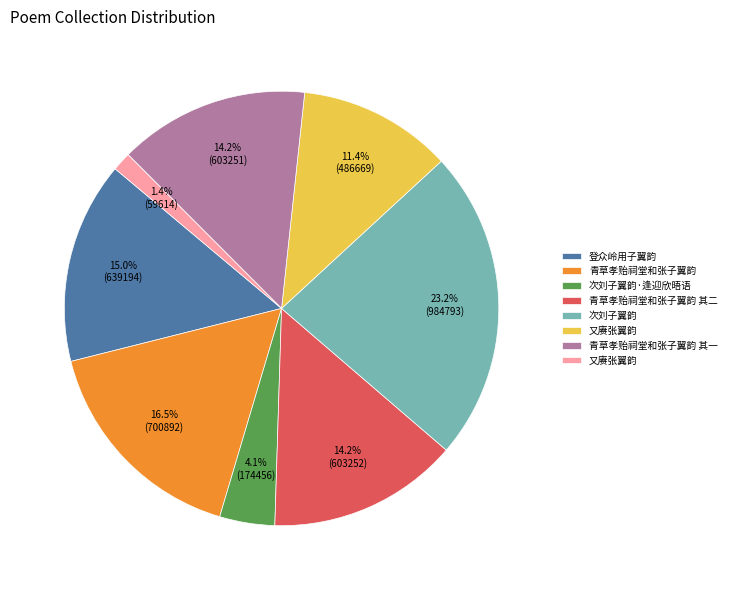

To the nearest percent, what is the difference between the largest and smallest slice percentages?

22%